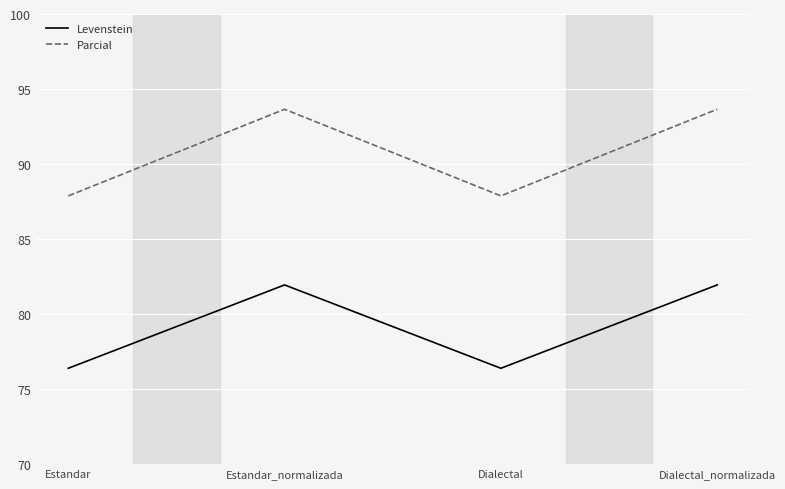

At which label does Parcial first exceed 93?

Estandar_normalizada